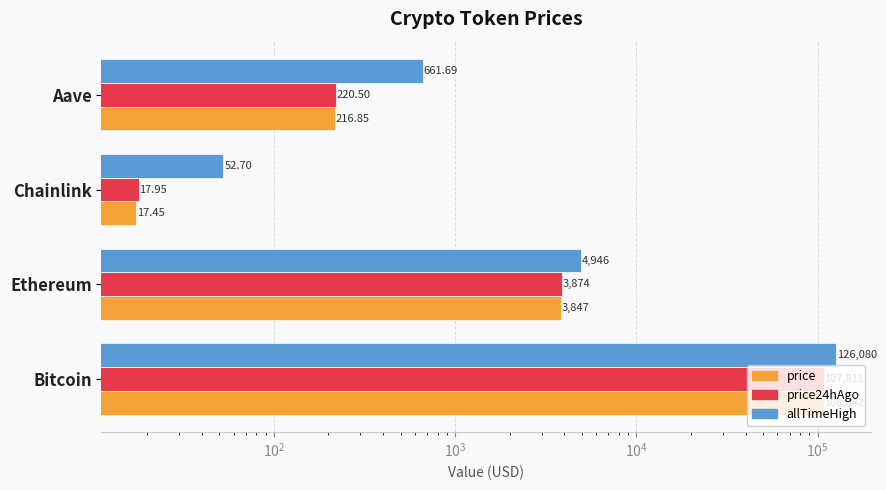

Rank the series by their maximum value, from lowest to highest.

price24hAgo, price, allTimeHigh